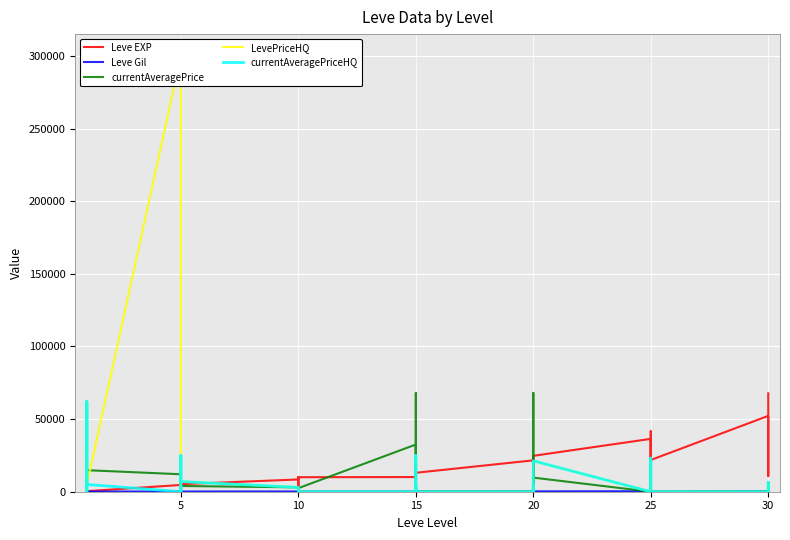

After their last crossing, which series has the higher values: Leve Gil or currentAveragePriceHQ?

Leve Gil